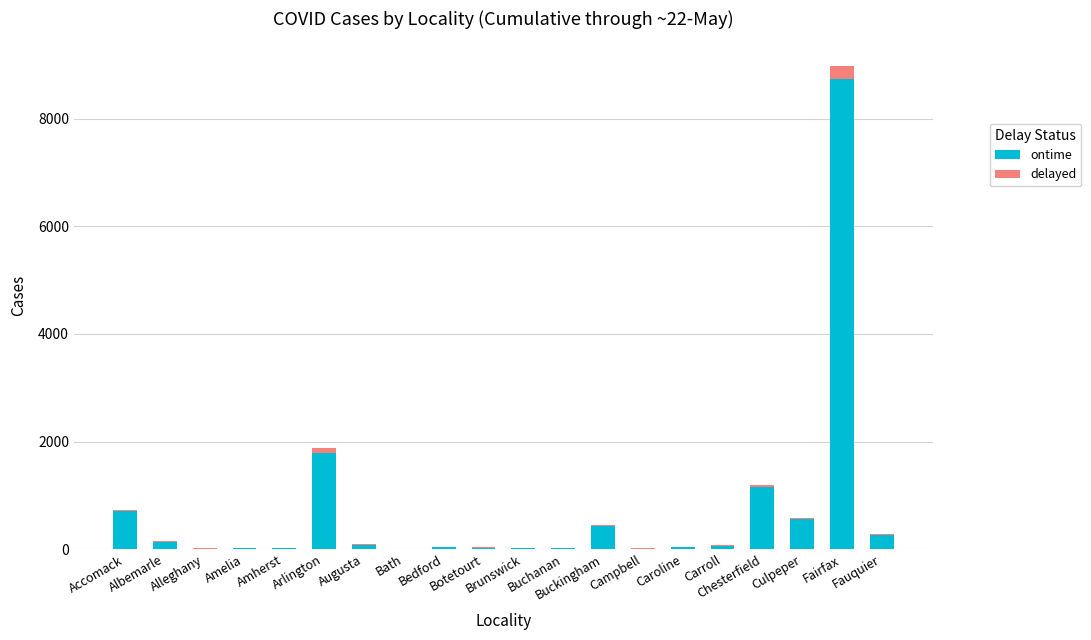

What is the sum of the ontime values at Buckingham and Campbell?

452